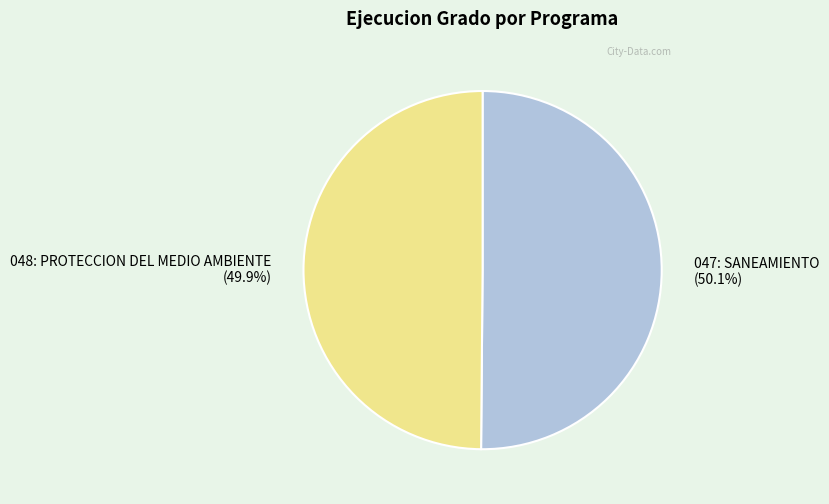

Is there any slice that represents more than half of the pie?

Yes